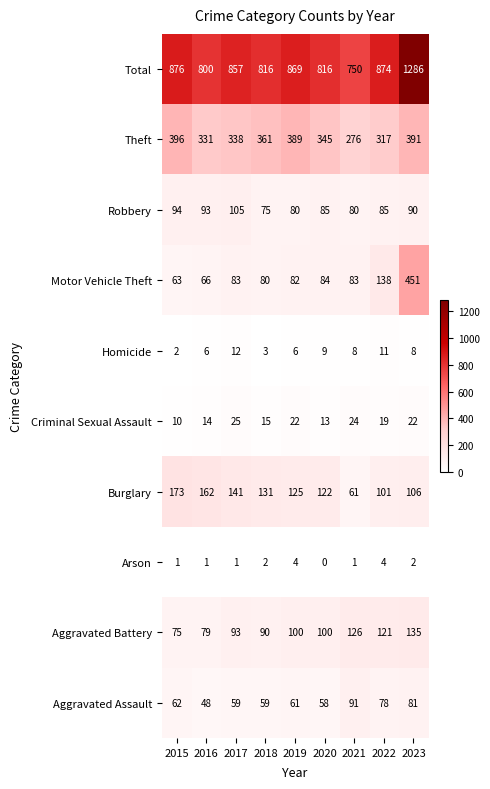

Where does the Robbery series first go above 85?

2015